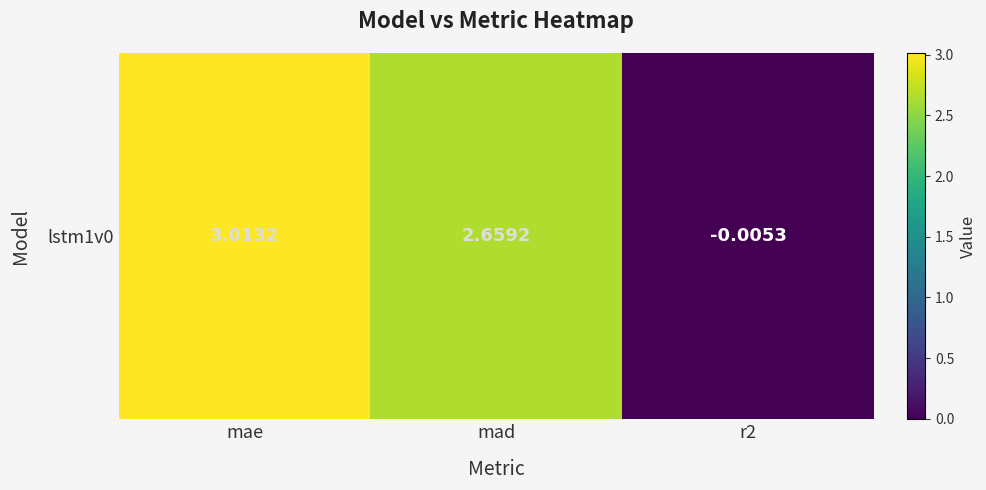

Reading left to right, extract all data points from this chart.

3.0	2.7	-0.0